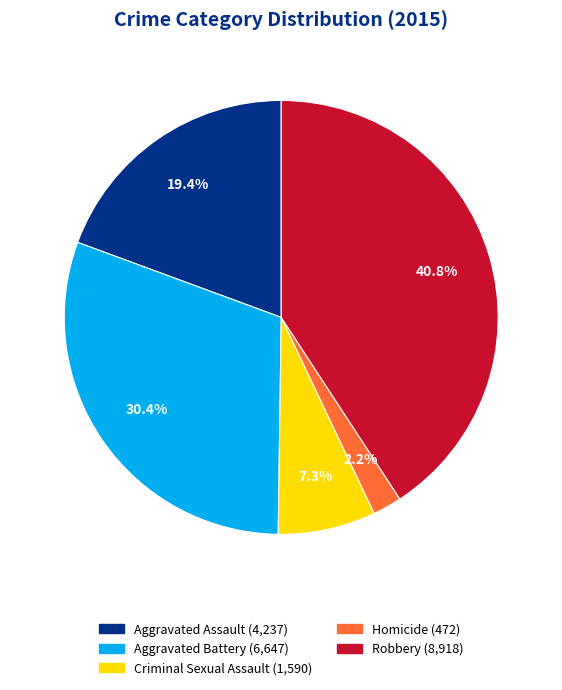

Is the sum of Robbery and Aggravated Assault greater than half?

Yes